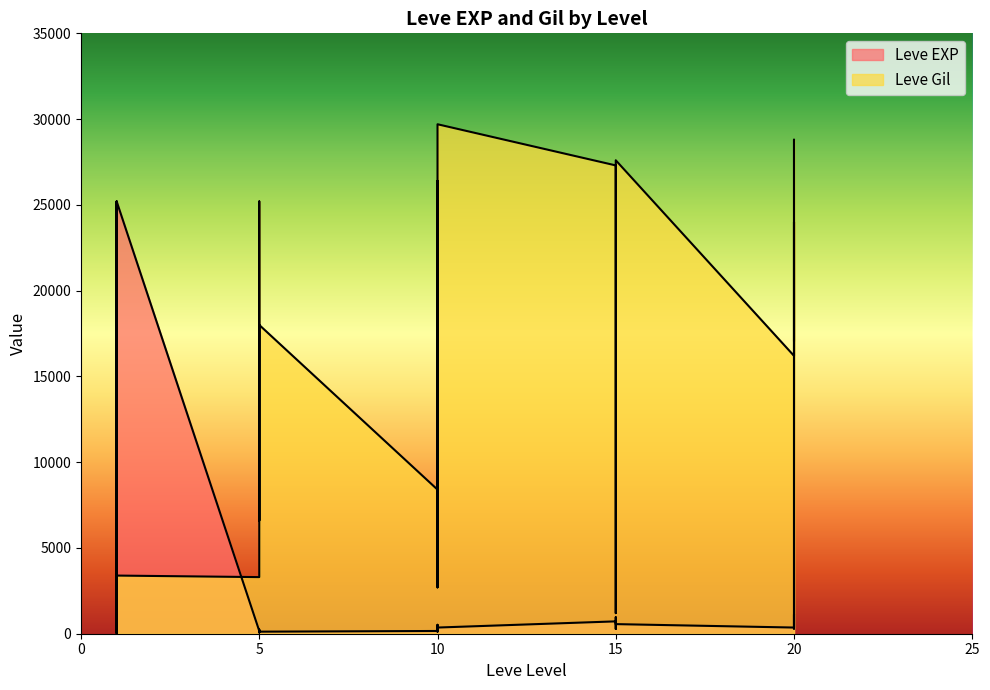

List the series in order of their peak value, highest first.

Leve Gil, Leve EXP